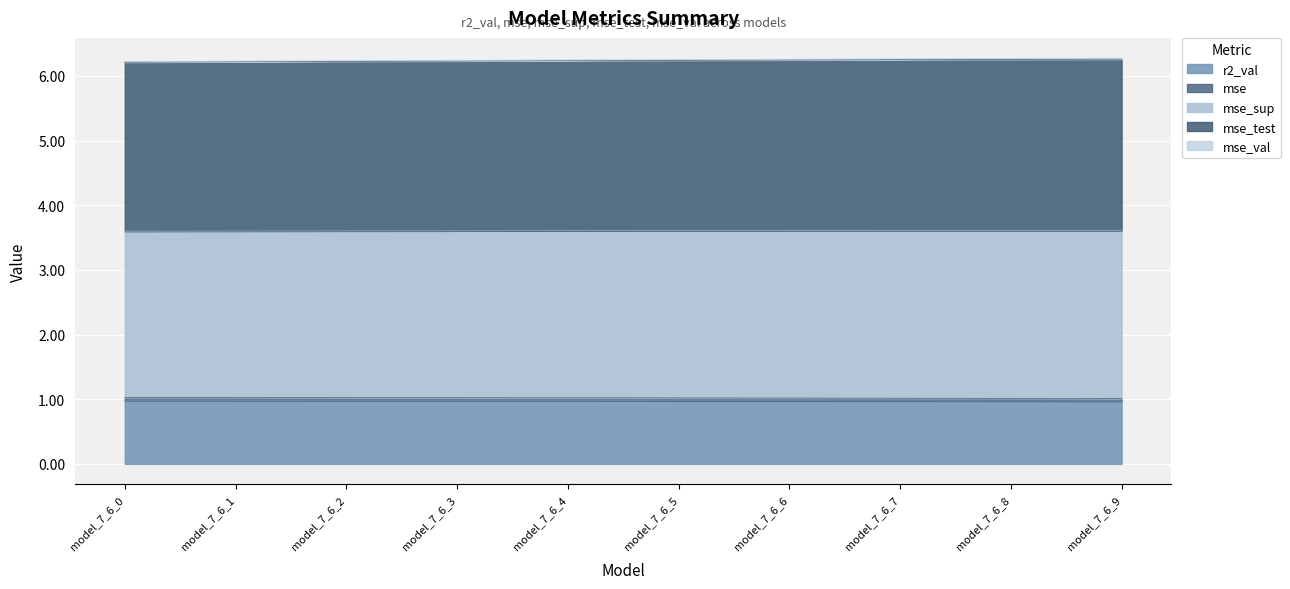

Is it true that r2_val equals 0.6 at model_7_6_9?

False